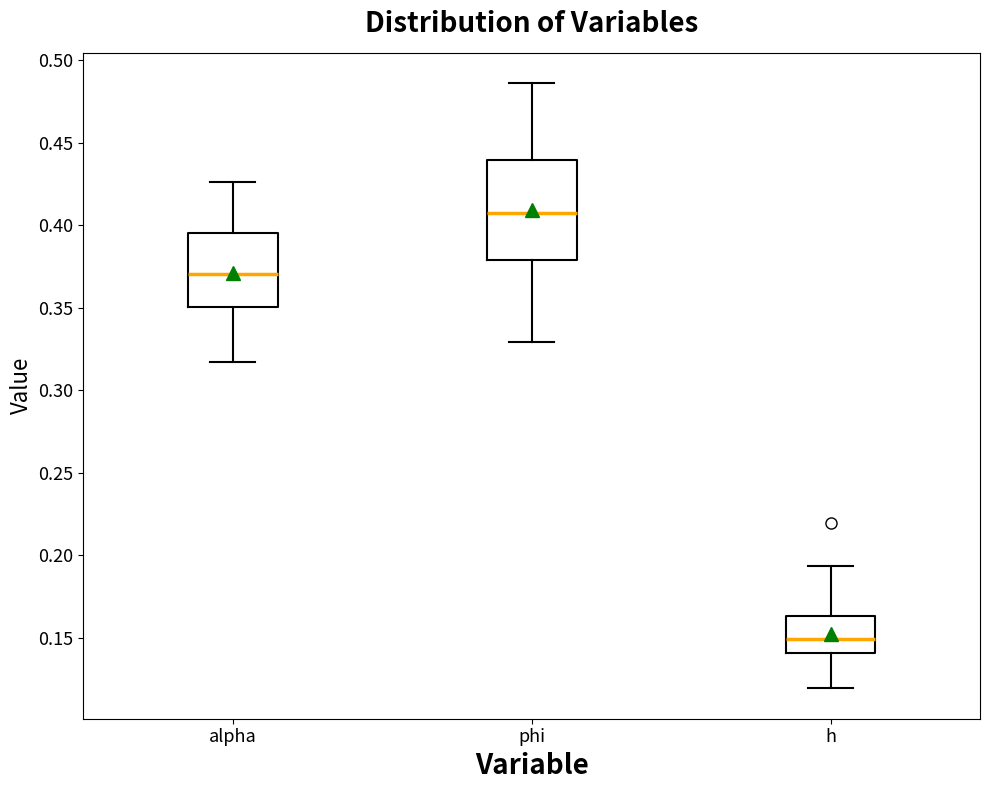

Reading left to right, read every box against the y-axis: the position of its median line, the range the box covers, and the ends of its whiskers. The values are not printed on the chart, so give them approximately, as read against the axis.

alpha: median 0.370, box 0.350 to 0.395, whiskers 0.315 to 0.425
phi: median 0.405, box 0.380 to 0.440, whiskers 0.330 to 0.485
h: median 0.150, box 0.140 to 0.165, whiskers 0.120 to 0.195